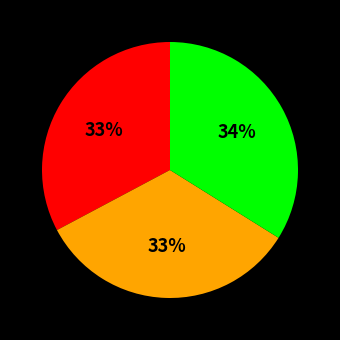

To the nearest percent, what is the average slice percentage?

33%